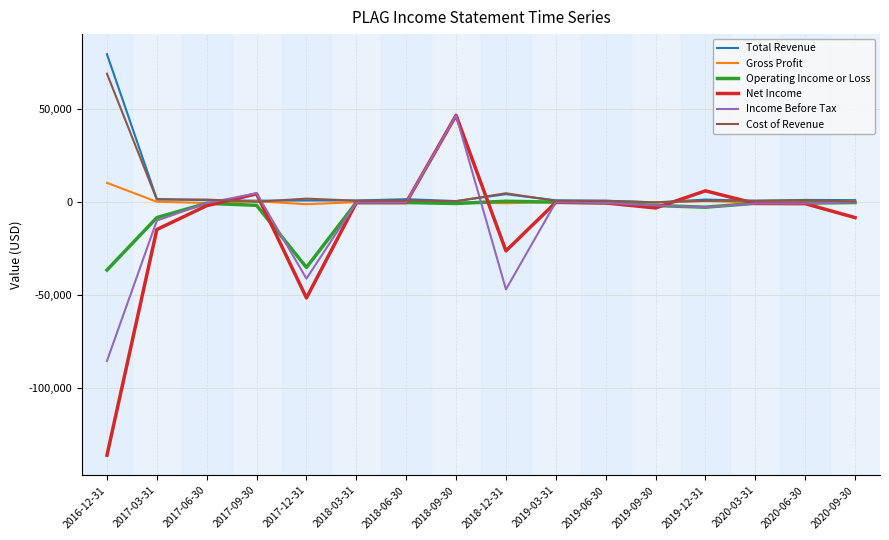

Which category has the lowest value in the Net Income series?

2016-12-31